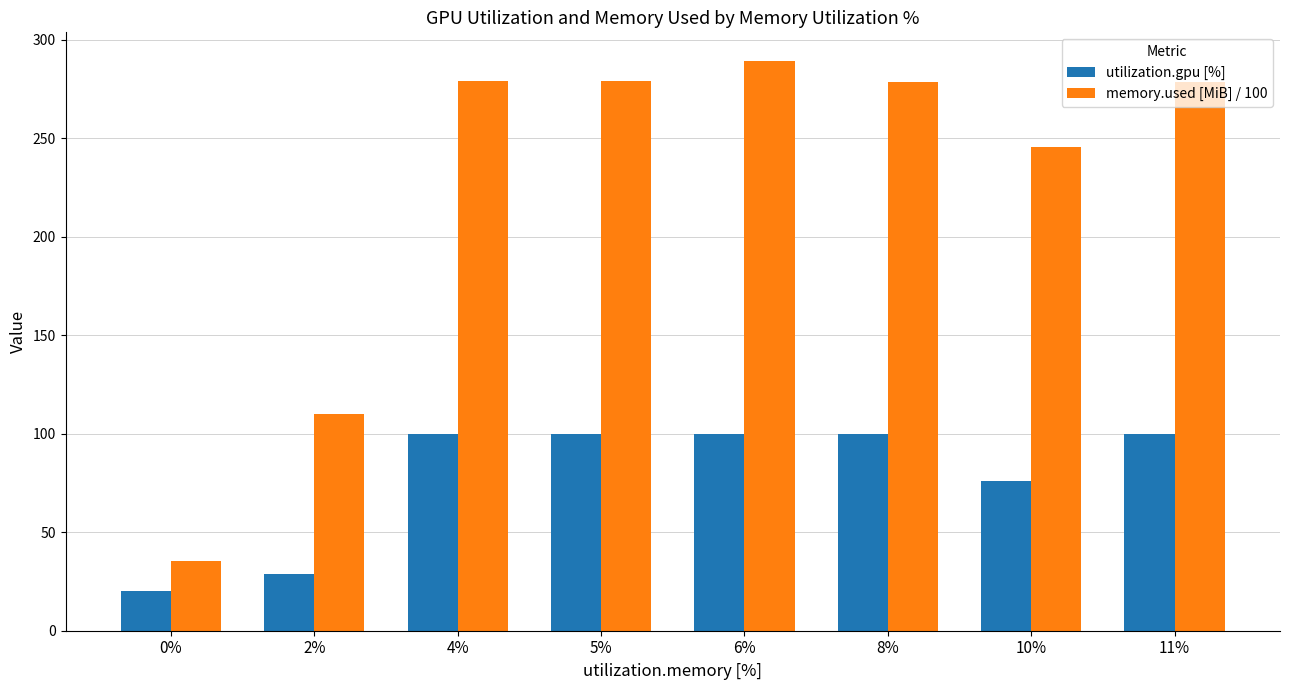

Which label corresponds to the largest value in the chart?

6%